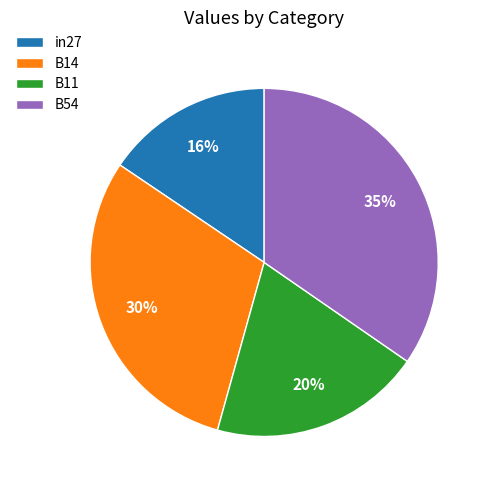

Which category has the biggest portion of the pie?

B54